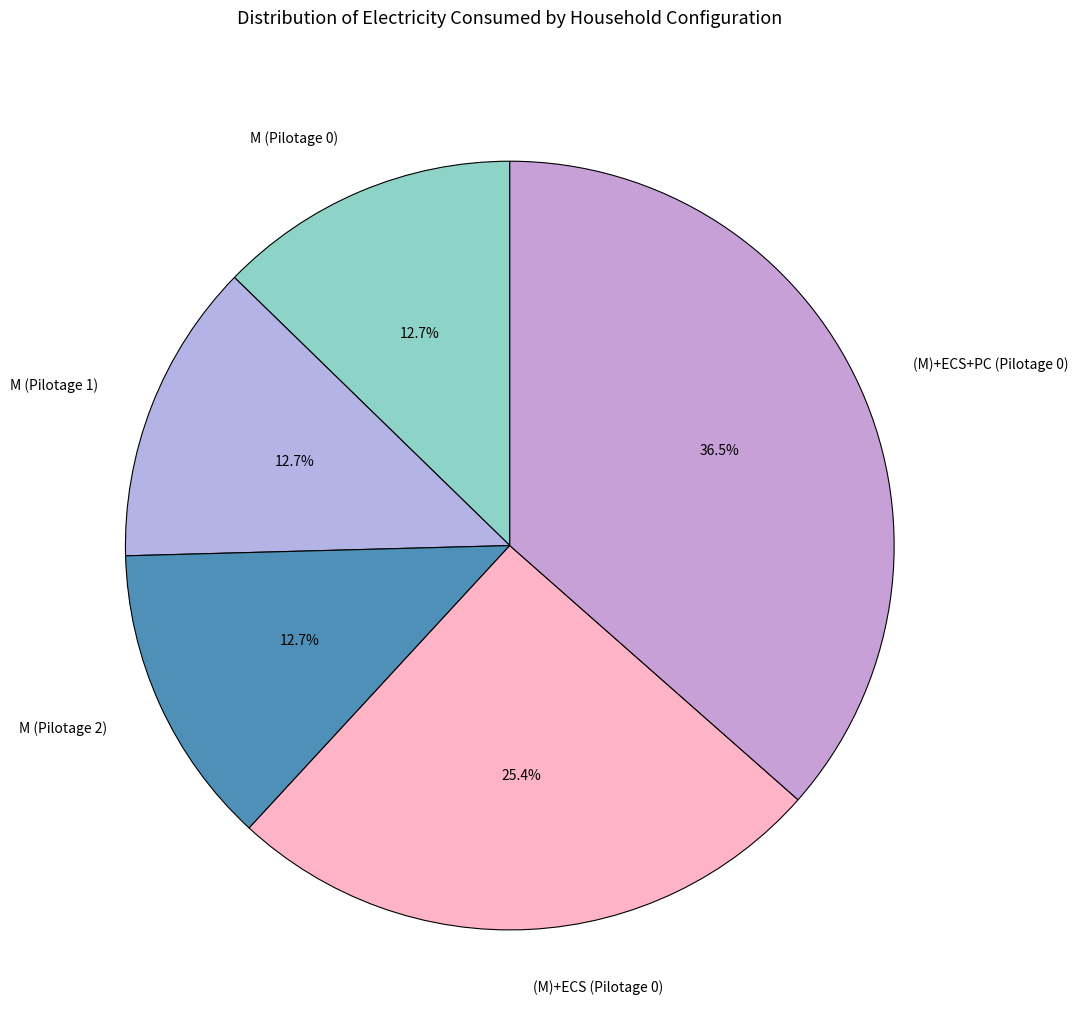

What is the largest slice in the pie chart?

(M)+ECS+PC (Pilotage 0)